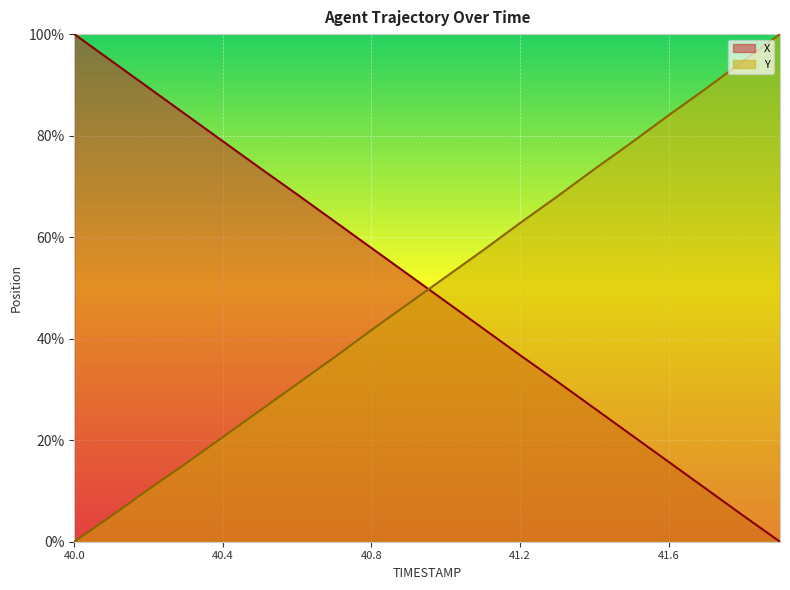

How many positive values does the X series have?

19